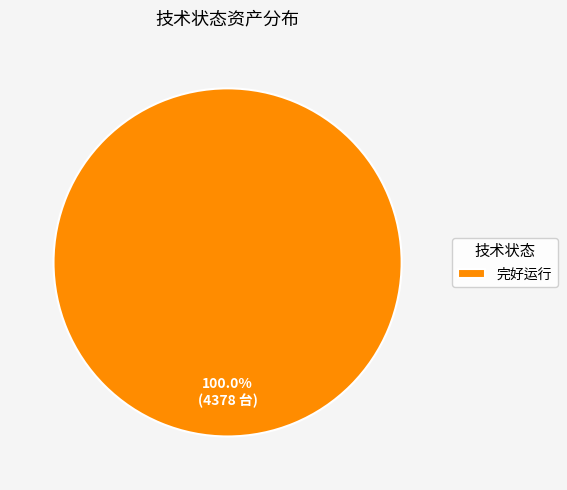

Is 完好运行 the majority of the pie?

Yes